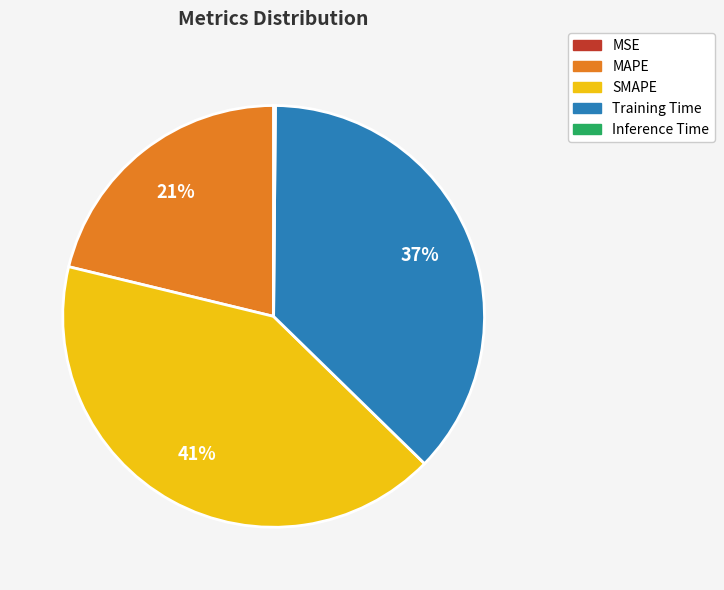

Approximately how many times larger is the value at MAPE compared to SMAPE?

0.5